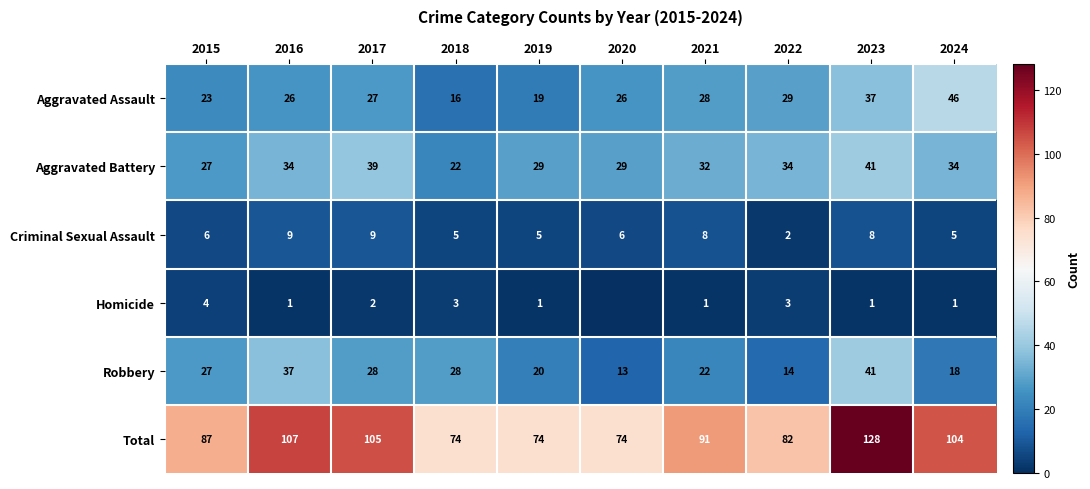

What is the sum of all Total values?

926